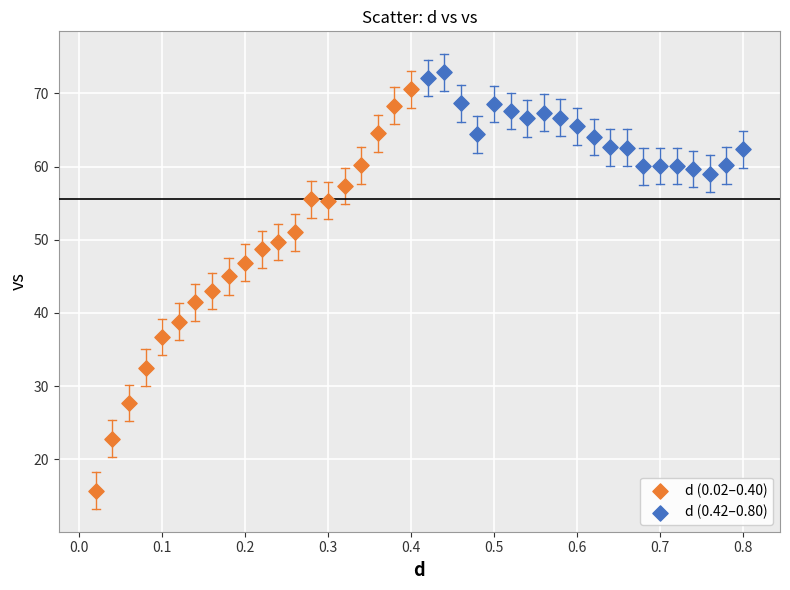

Which series contains the lowest Y value?

d (0.02–0.40)